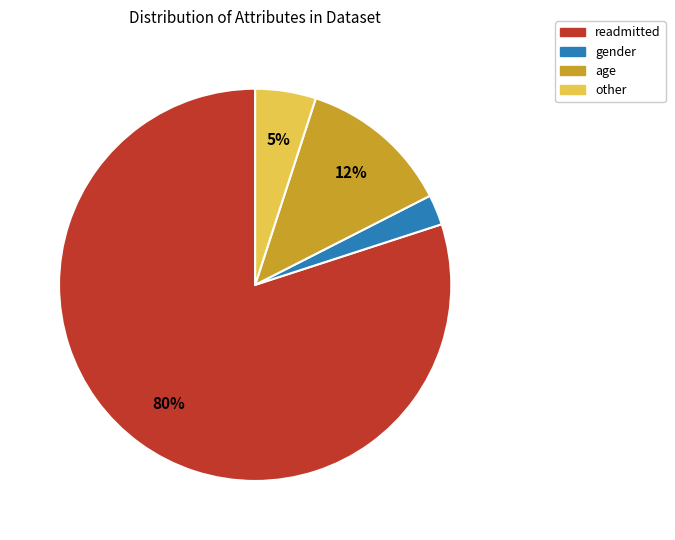

Count the number of slices in the pie.

4